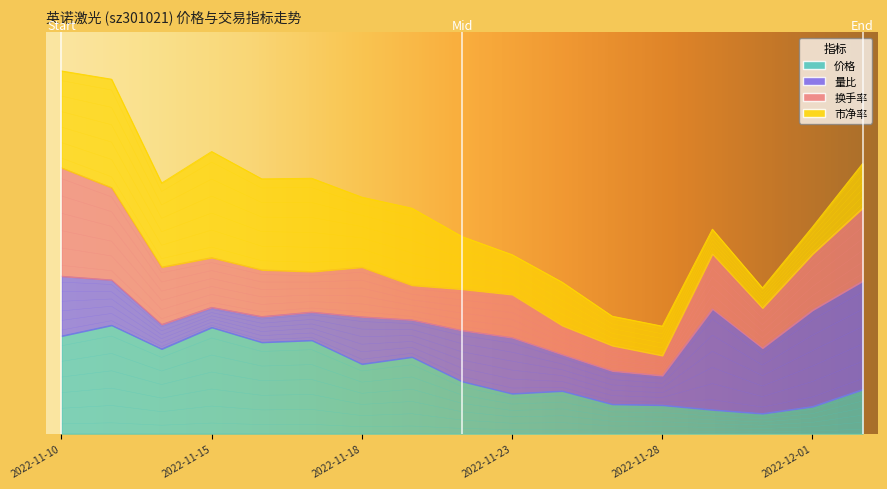

What is the total value across all series at 2022-11-25?

0.1